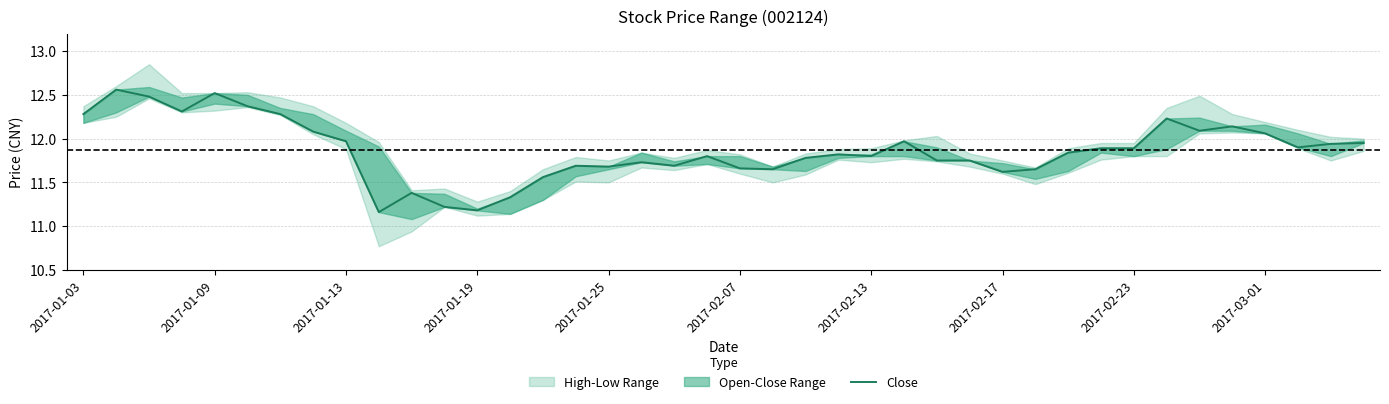

Does the chart display data point markers on the line(s)?

No